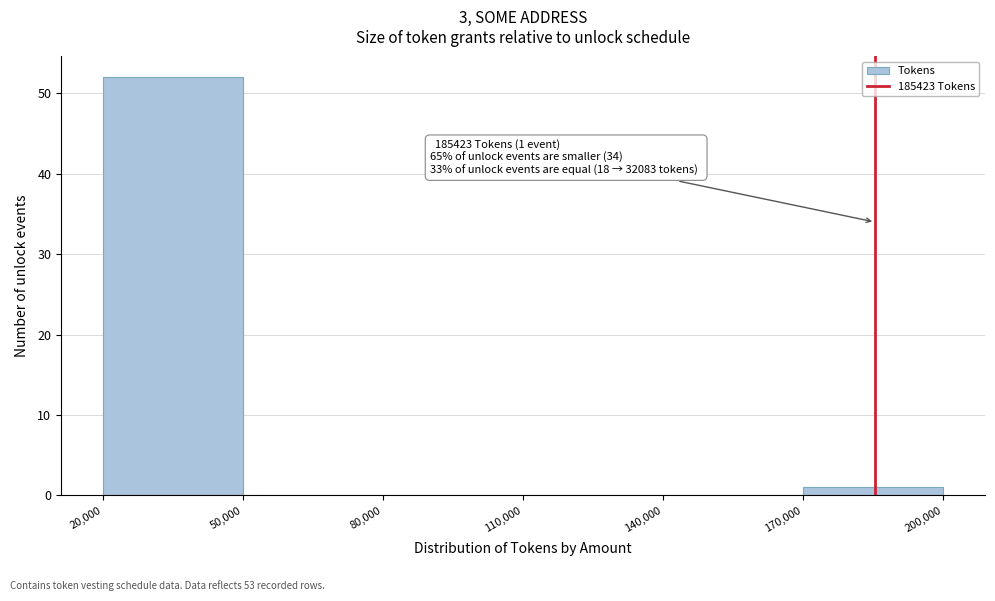

Which range on the x-axis has the tallest bar?

20,000 to 50,000